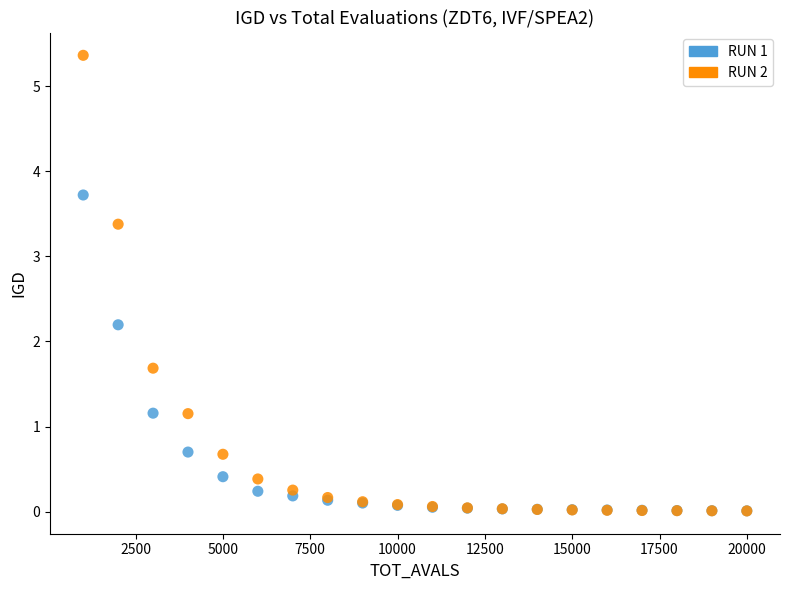

What are all the series names shown in the legend?

RUN 1, RUN 2